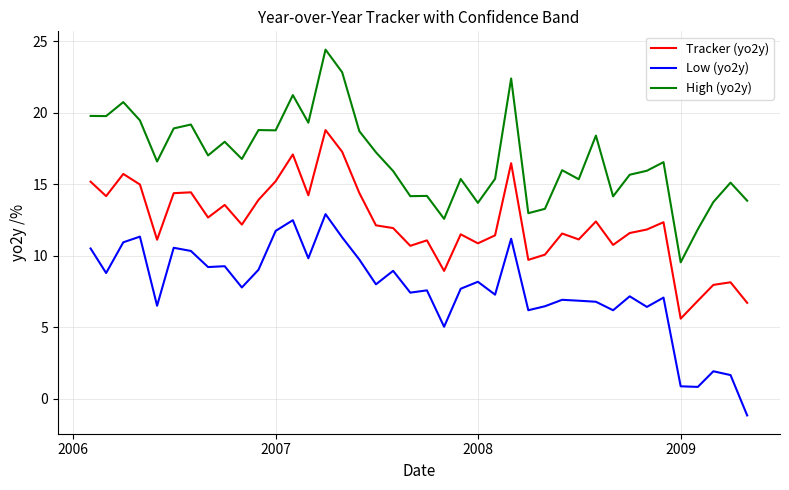

What is the difference between the maximum and minimum values in the High (yo2y) series?

14.9